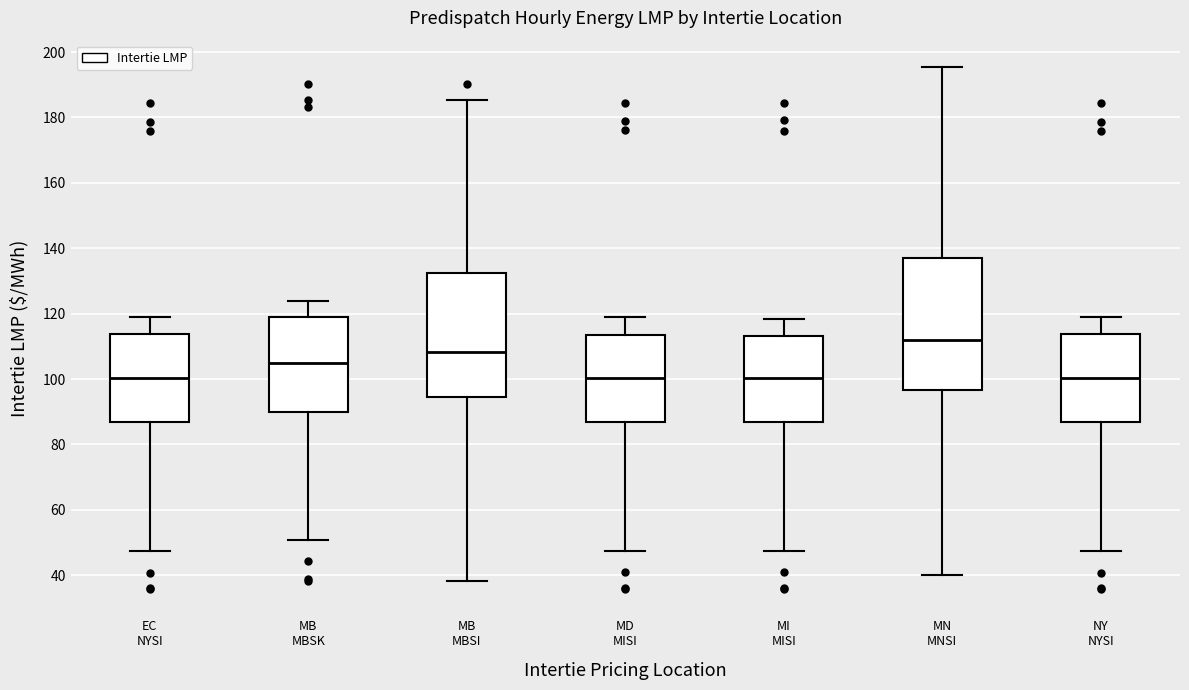

Which box is the tallest, from its lower edge to its upper edge?

MN MNSI